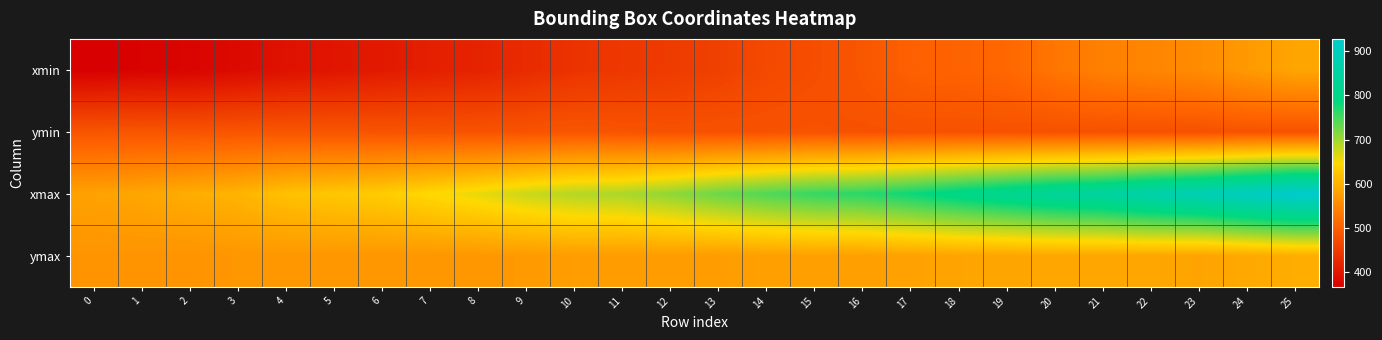

Between 0 and 6, which is larger?

6